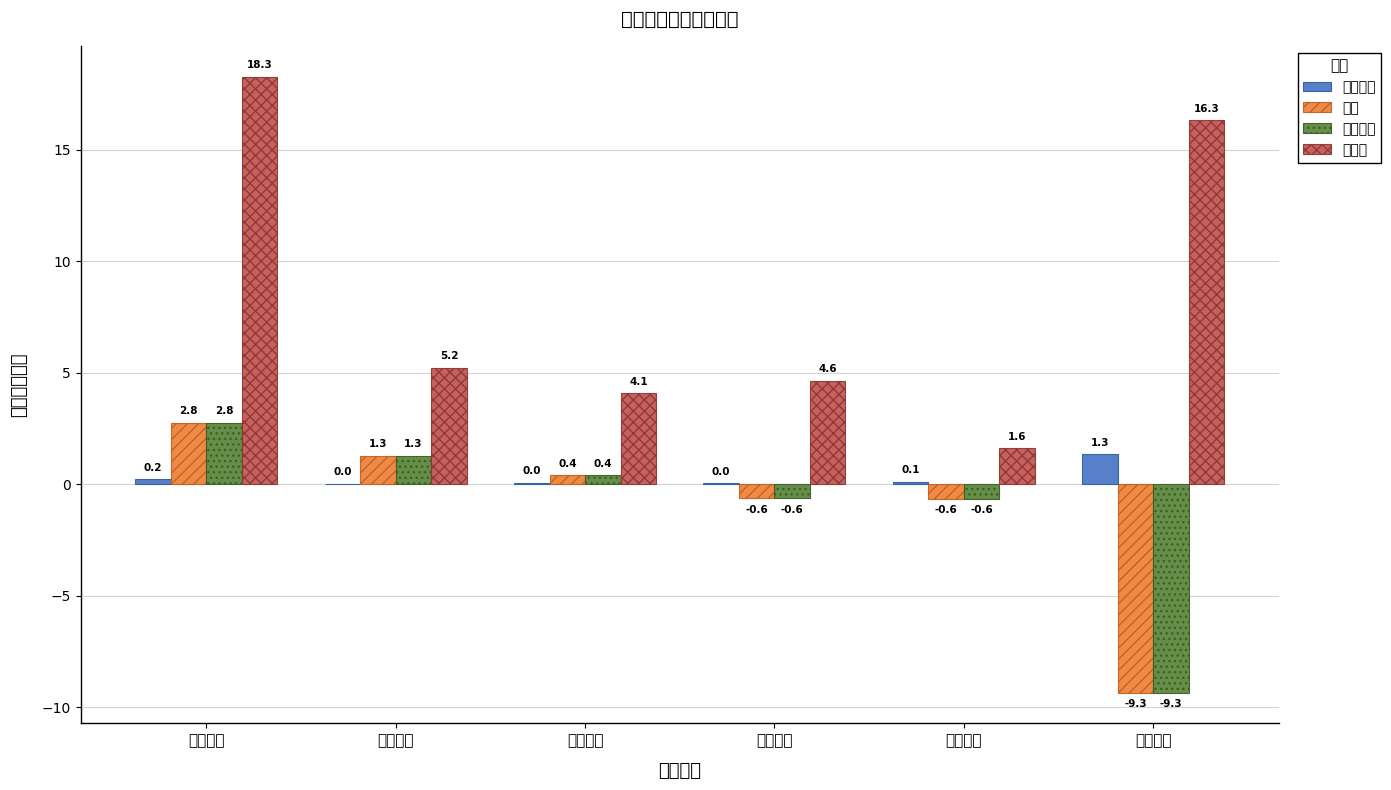

Rank the series by their maximum value, from lowest to highest.

竞价金额, 净额, 主力净额, 主力买